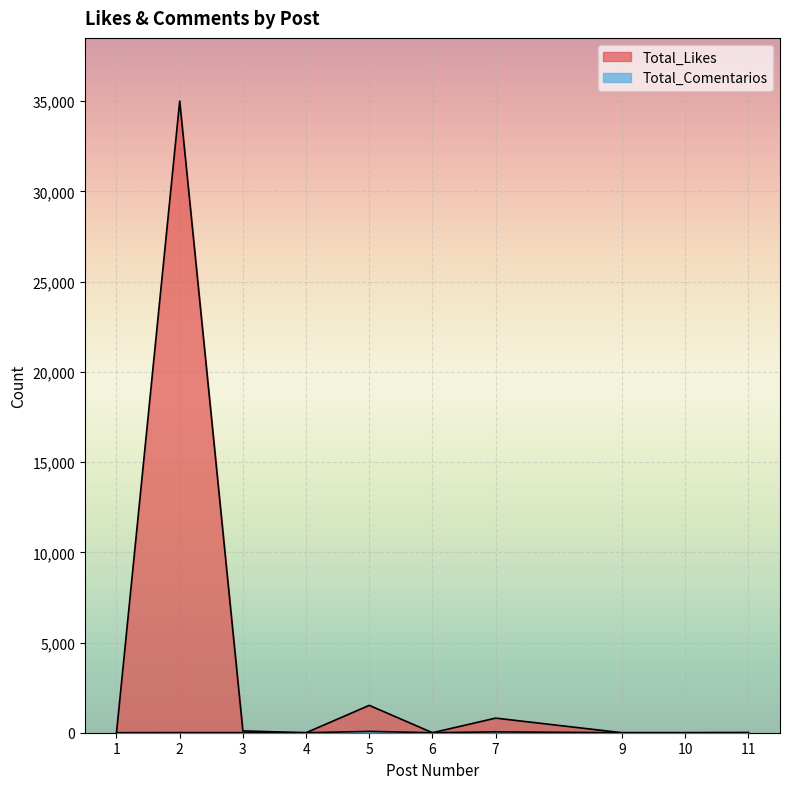

The Total_Comentarios series shows 6 at 3. True or false?

True